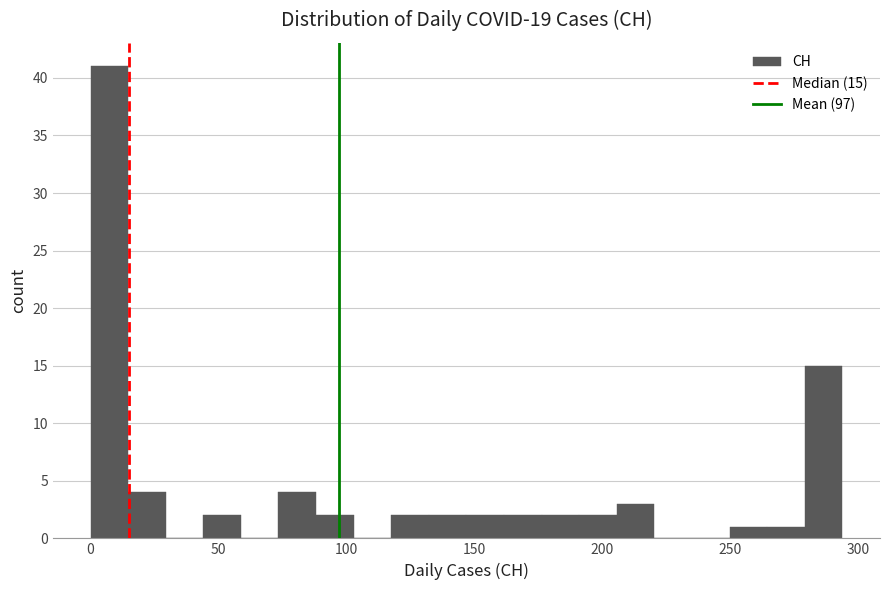

Read against the x-axis, roughly where is the centre of the tallest bar?

5